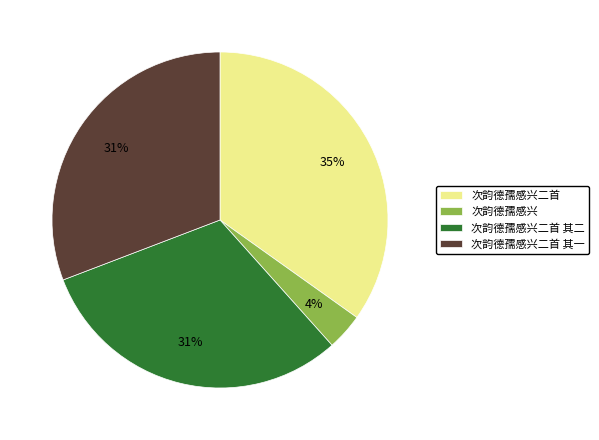

Which has a higher value, 次韵德孺感兴二首 其二 or 次韵德孺感兴?

次韵德孺感兴二首 其二